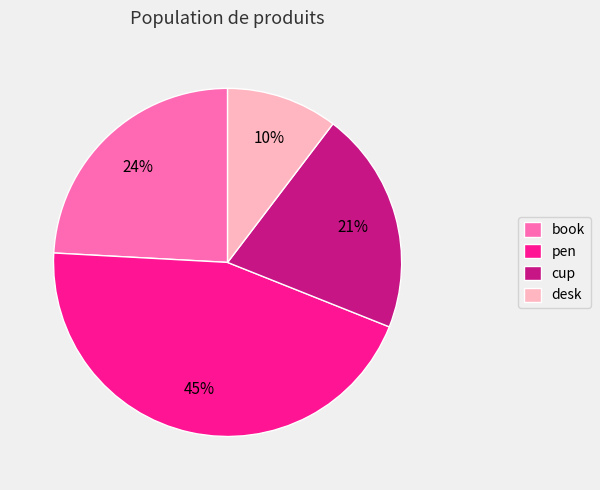

Which category has the biggest portion of the pie?

pen